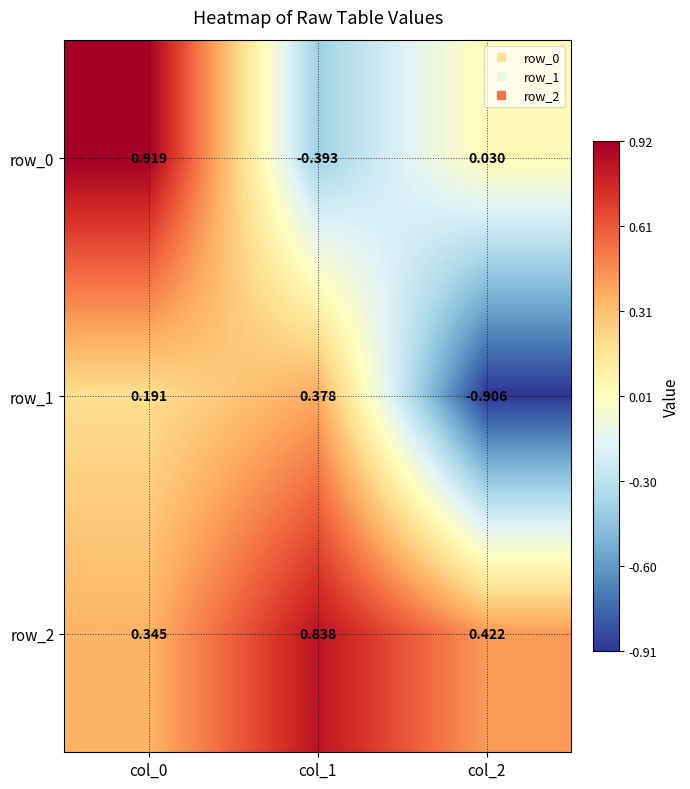

What is the difference between the maximum and minimum values in the row_1 series?

1.3